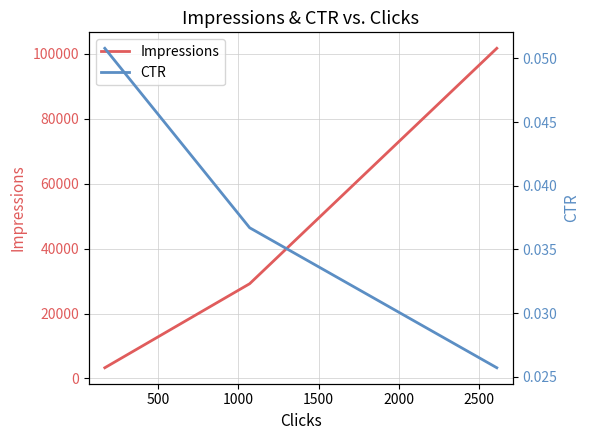

Which series has the largest total across all categories?

Impressions